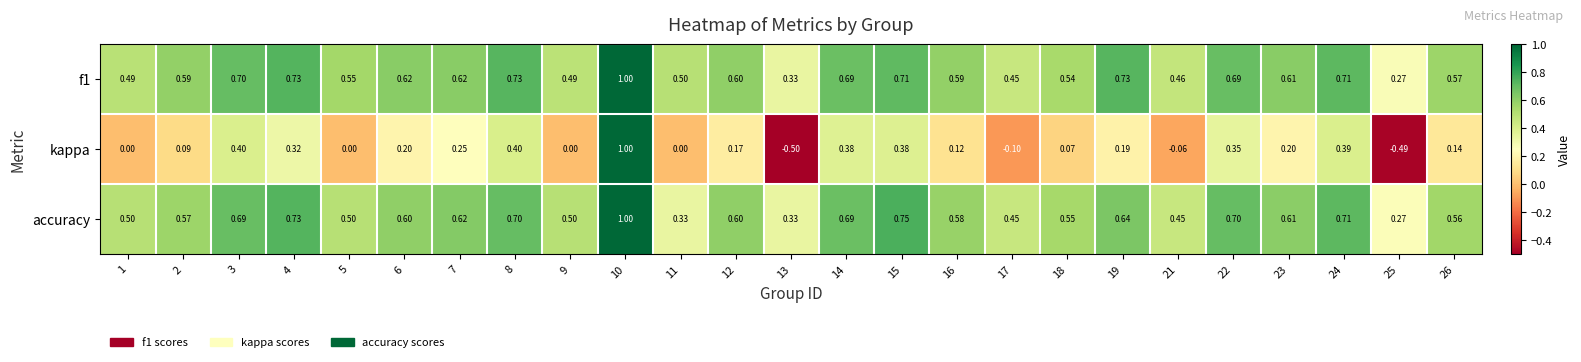

At which category is the sum across all series the highest?

10